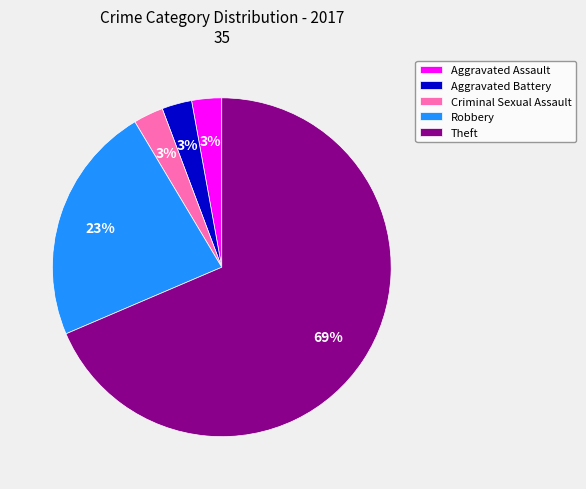

Between Criminal Sexual Assault and Robbery, which is larger?

Robbery